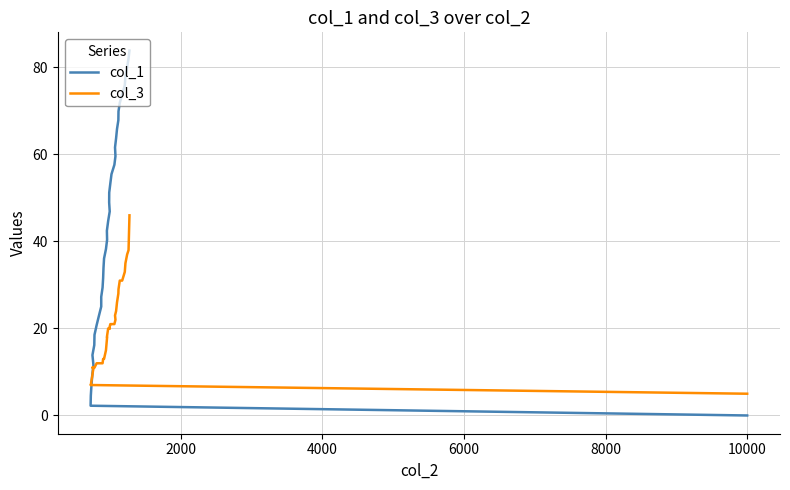

What are all the series names shown in the legend?

col_1, col_3